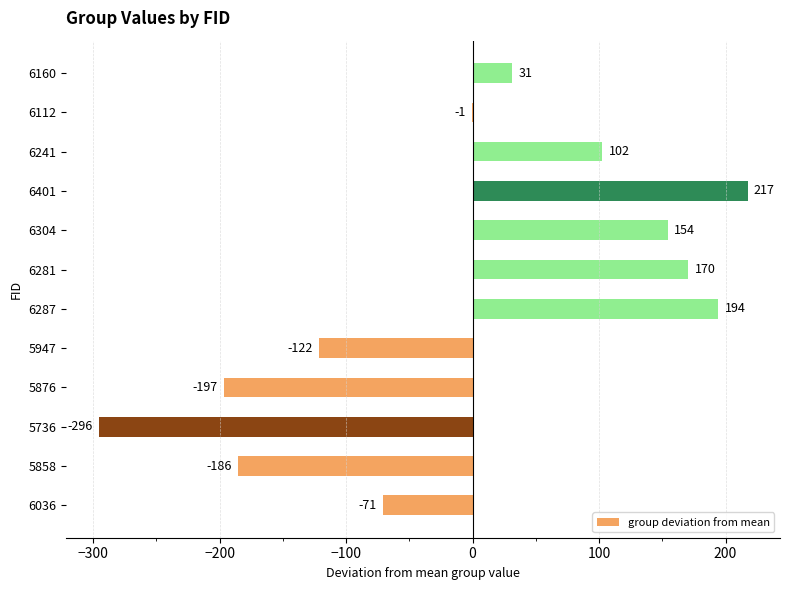

What is the greatest value displayed?

217.4